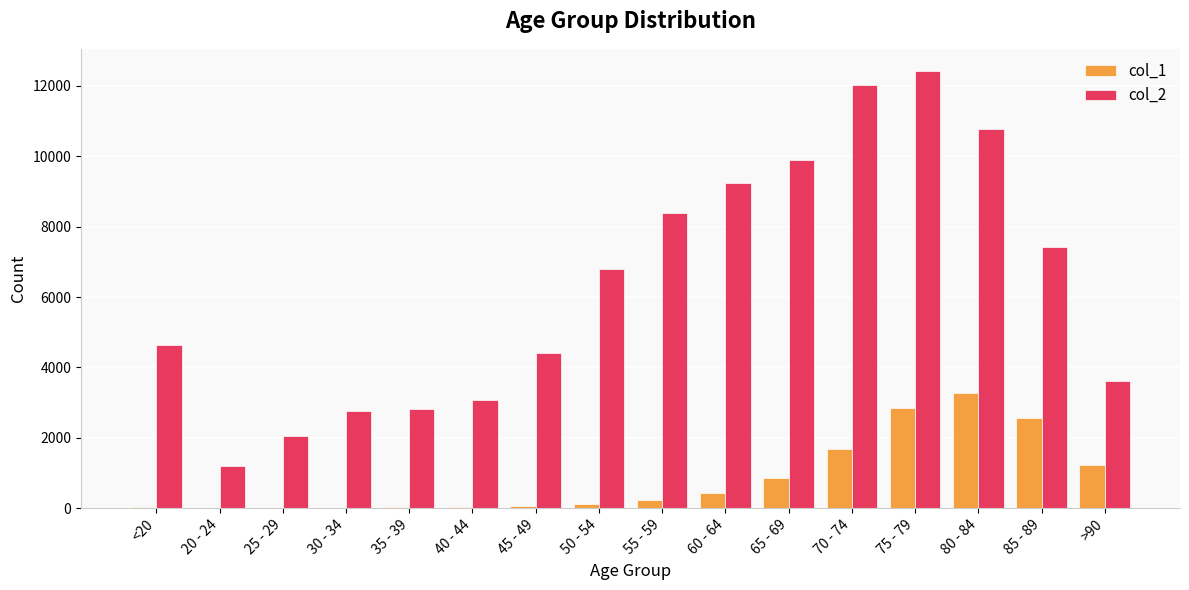

At which category does the chart reach its peak across all series?

75 - 79